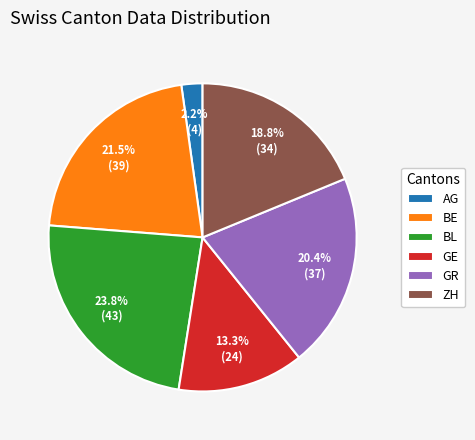

What percentage do GE and BE together represent?

34.8%